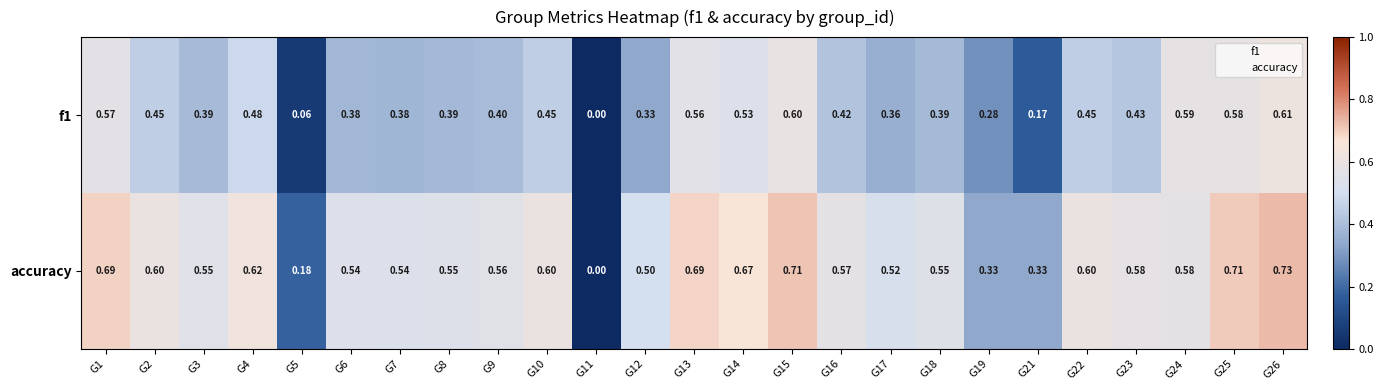

Between G5 and G13, which series saw the biggest shift?

accuracy